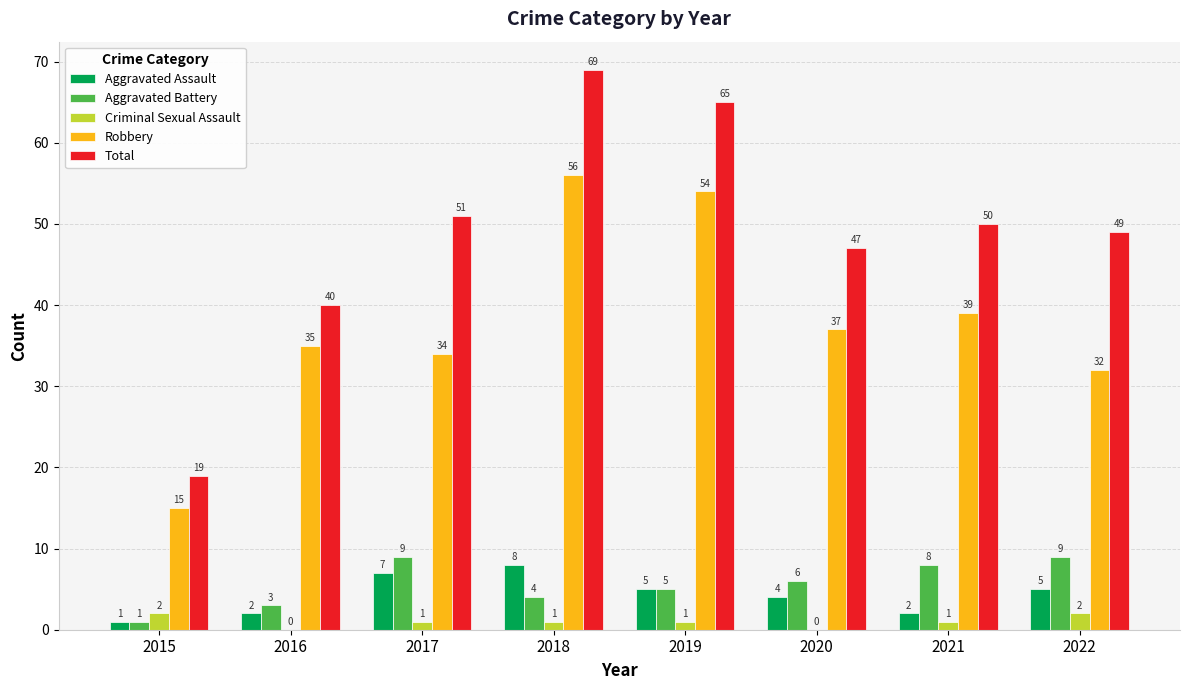

Reading right to left, transcribe all the data shown in this chart.

Aggravated Assault: 2022=5	2021=2	2020=4	2019=5	2018=8	2017=7	2016=2	2015=1
Aggravated Battery: 2022=9	2021=8	2020=6	2019=5	2018=4	2017=9	2016=3	2015=1
Criminal Sexual Assault: 2022=2	2021=1	2020=0	2019=1	2018=1	2017=1	2016=0	2015=2
Robbery: 2022=32	2021=39	2020=37	2019=54	2018=56	2017=34	2016=35	2015=15
Total: 2022=49	2021=50	2020=47	2019=65	2018=69	2017=51	2016=40	2015=19